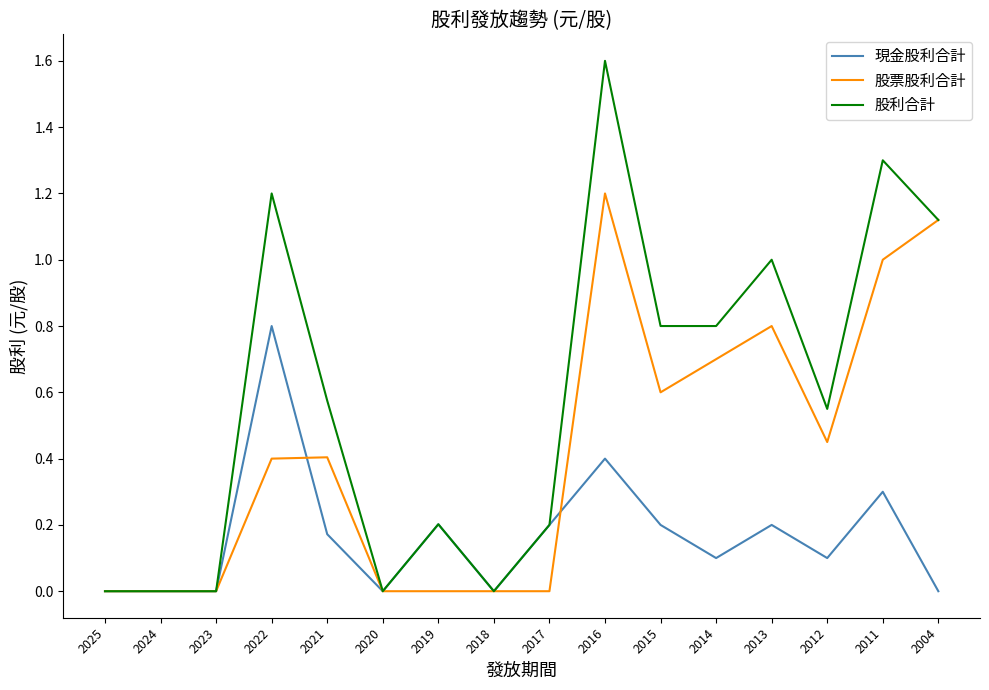

Rank the series by their maximum value, from highest to lowest.

股利合計, 股票股利合計, 現金股利合計